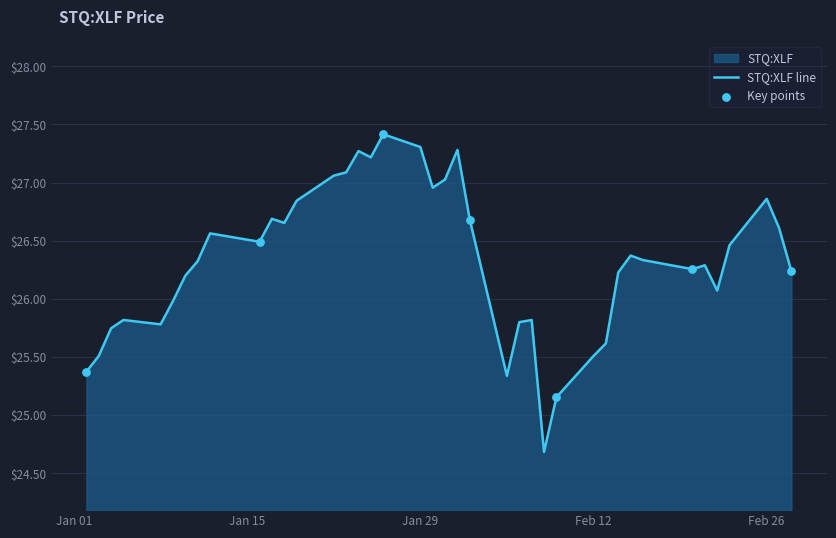

Which has a higher value, 2018-02-27 or 2018-01-11?

2018-02-27